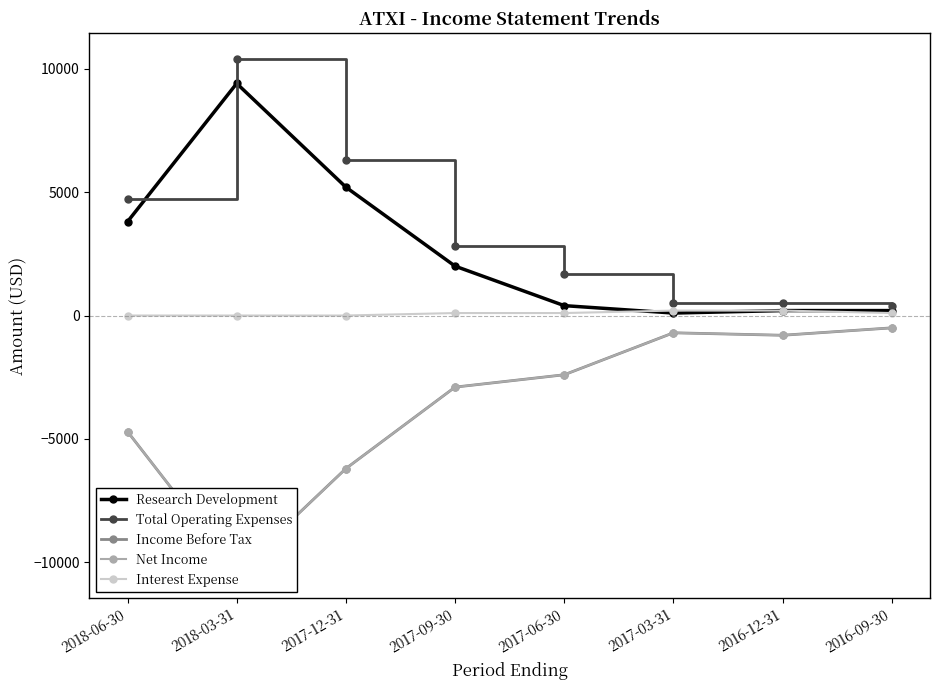

What position from the right is 2018-06-30?

8